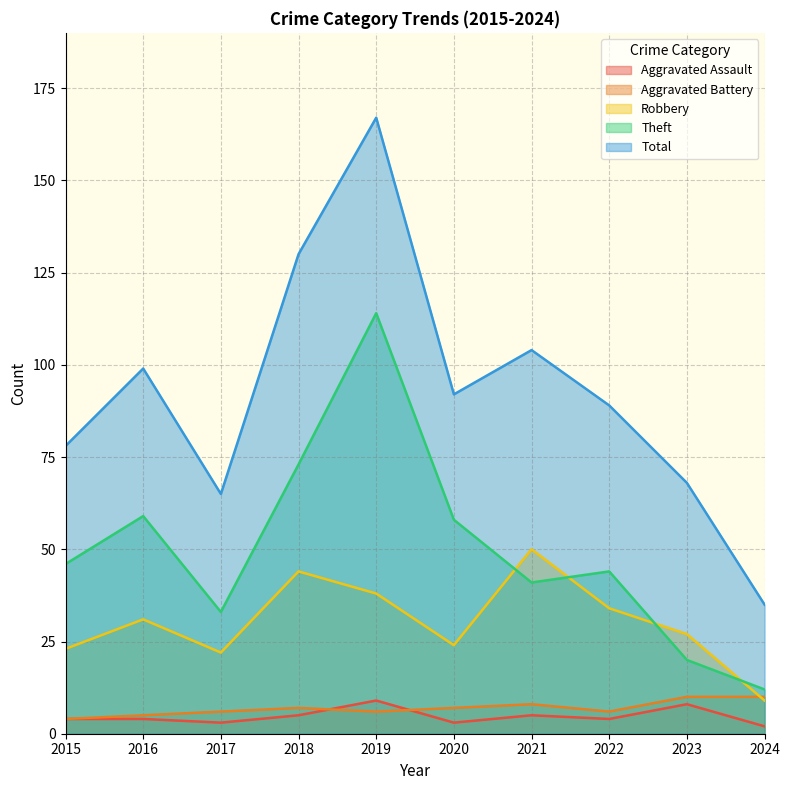

Which series has the largest total across all categories?

Total